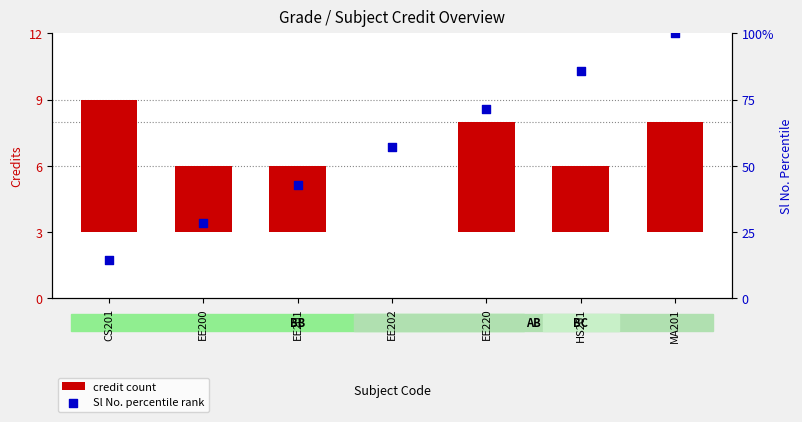

Which series contains the lowest Y value?

credit count